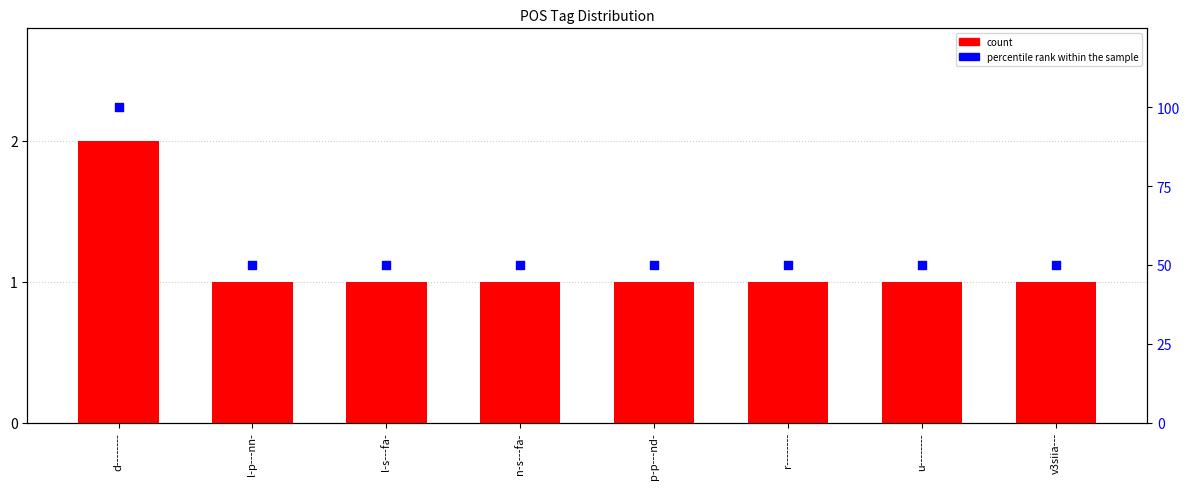

What are all the series names shown in the legend?

count, percentile rank within the sample